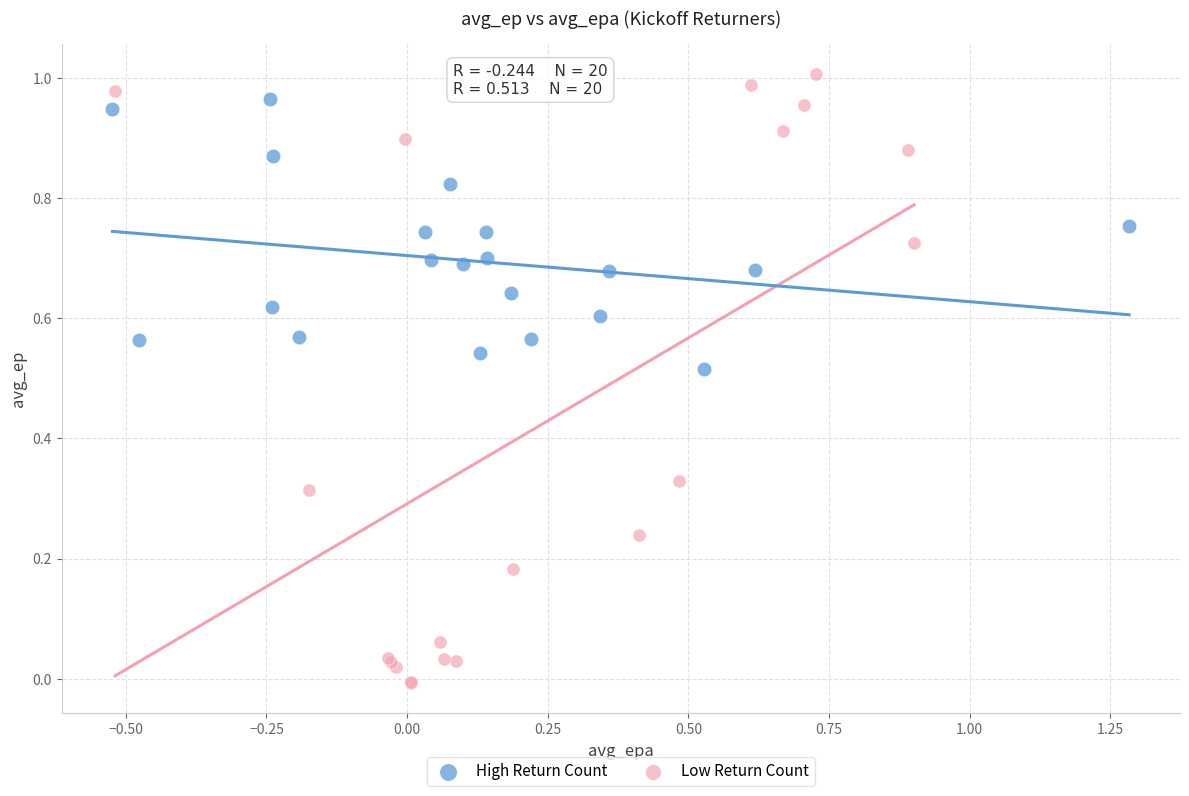

Which series has the largest Y range (max minus min)?

Low Return Count